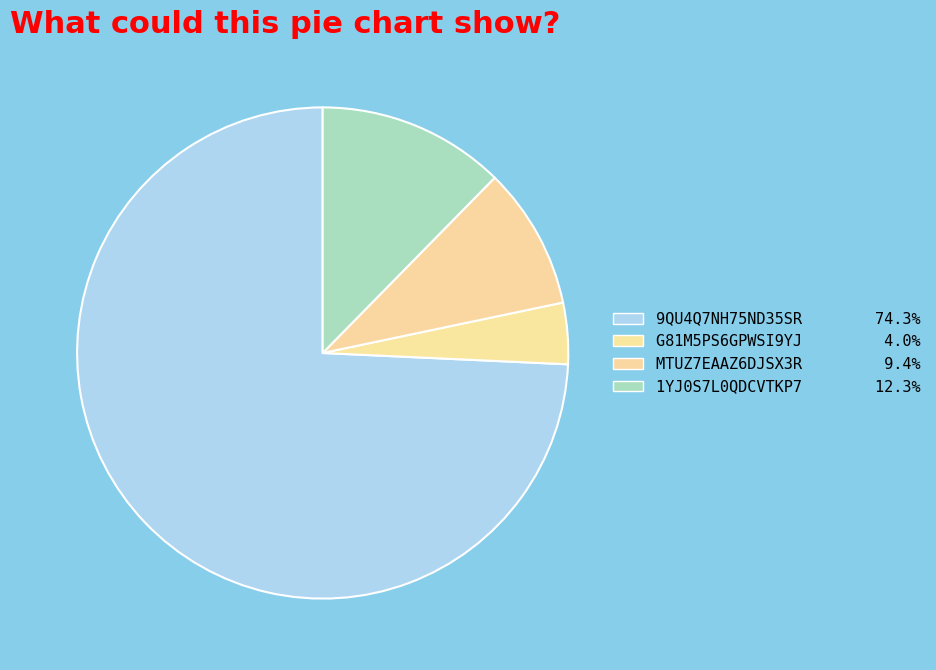

Is there a majority slice in this chart?

Yes